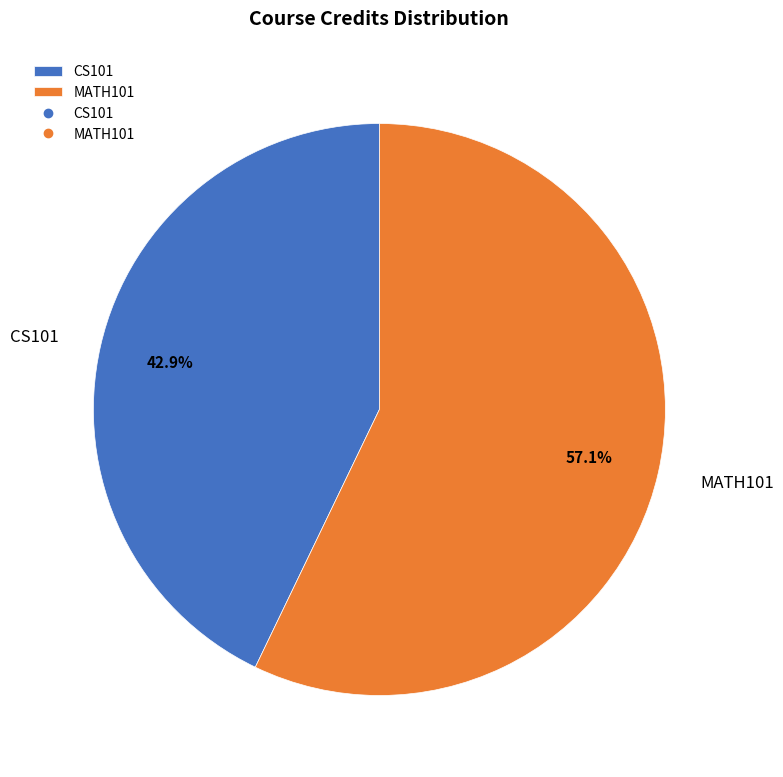

To the nearest percent, what percentage of the pie is CS101?

43%